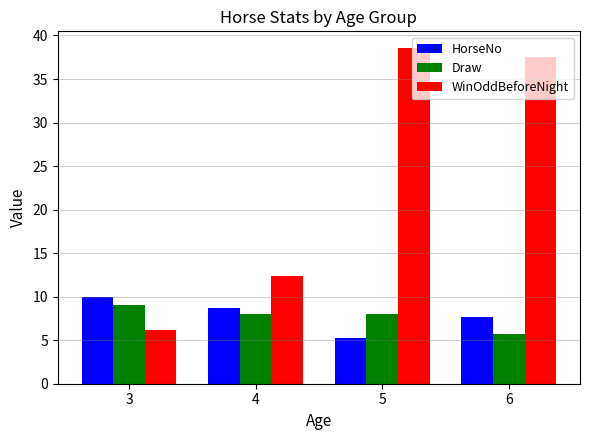

How many bars are there in each group?

3